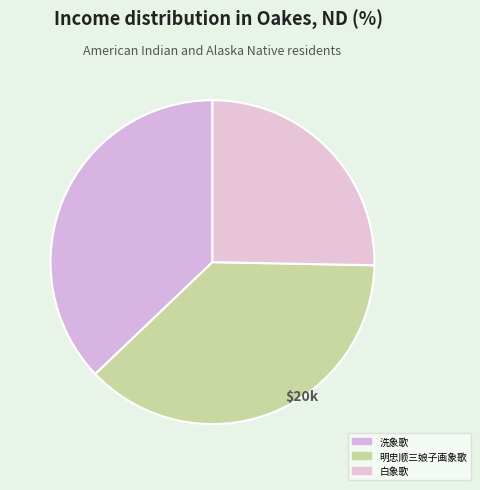

True or false: 洗象歌 accounts for 32% of the total.

False